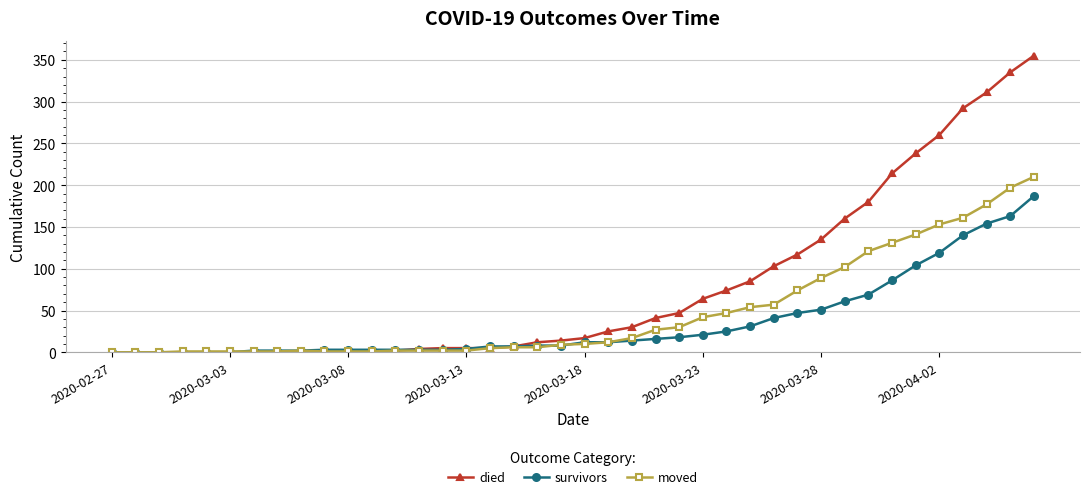

Which series has the largest range (max minus min)?

died